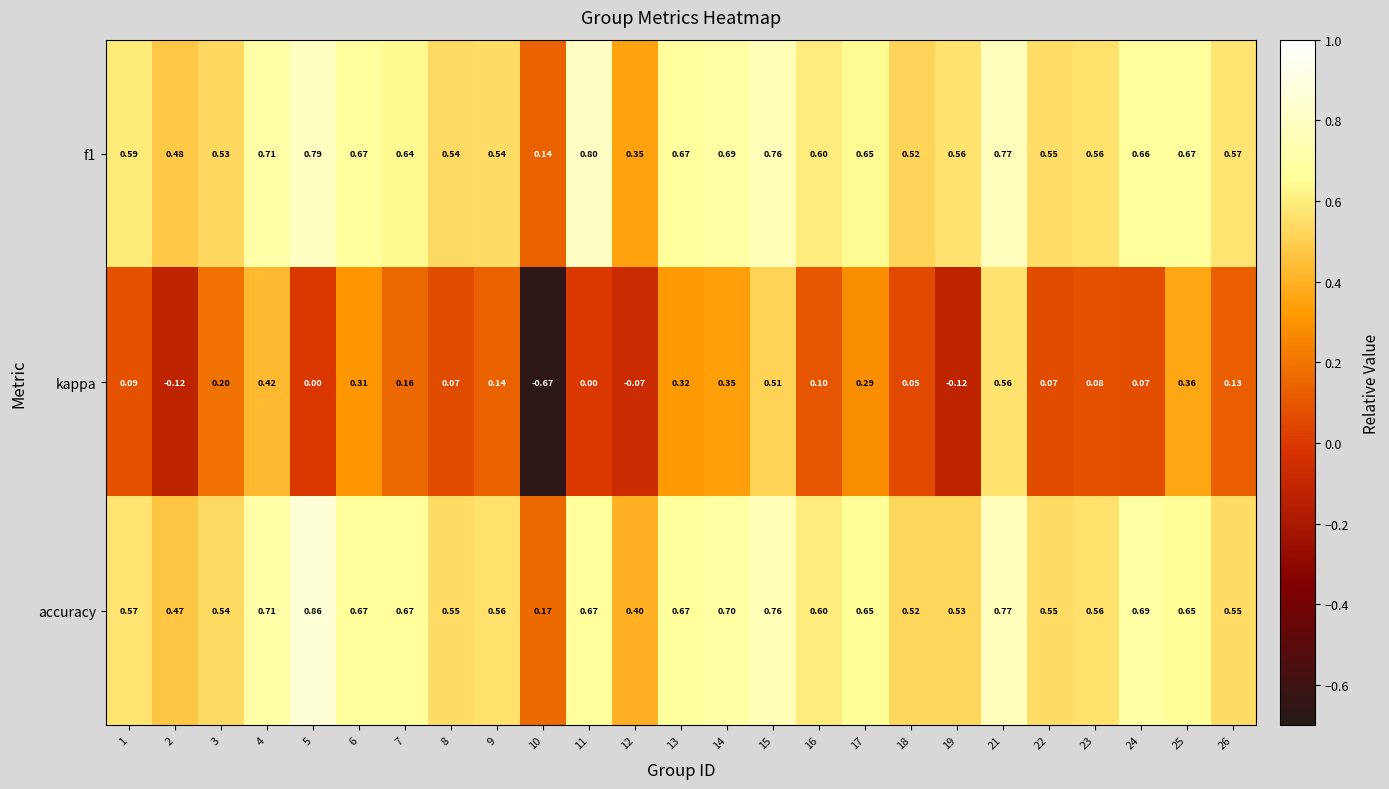

Is the value of kappa at 13 greater than the value of accuracy at 16?

No